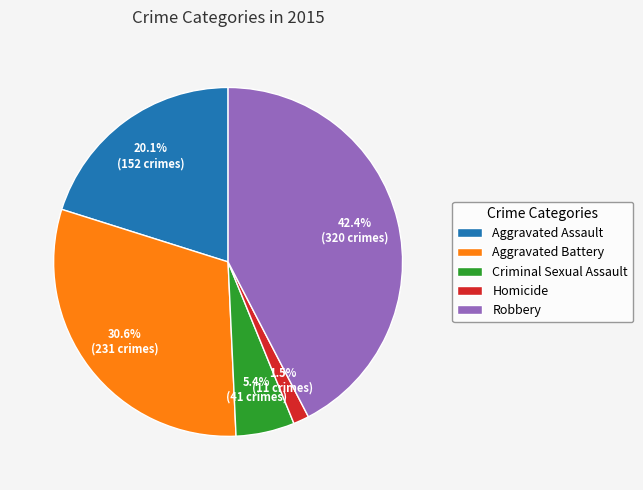

To the nearest percent, what percentage of the pie is Robbery?

42%